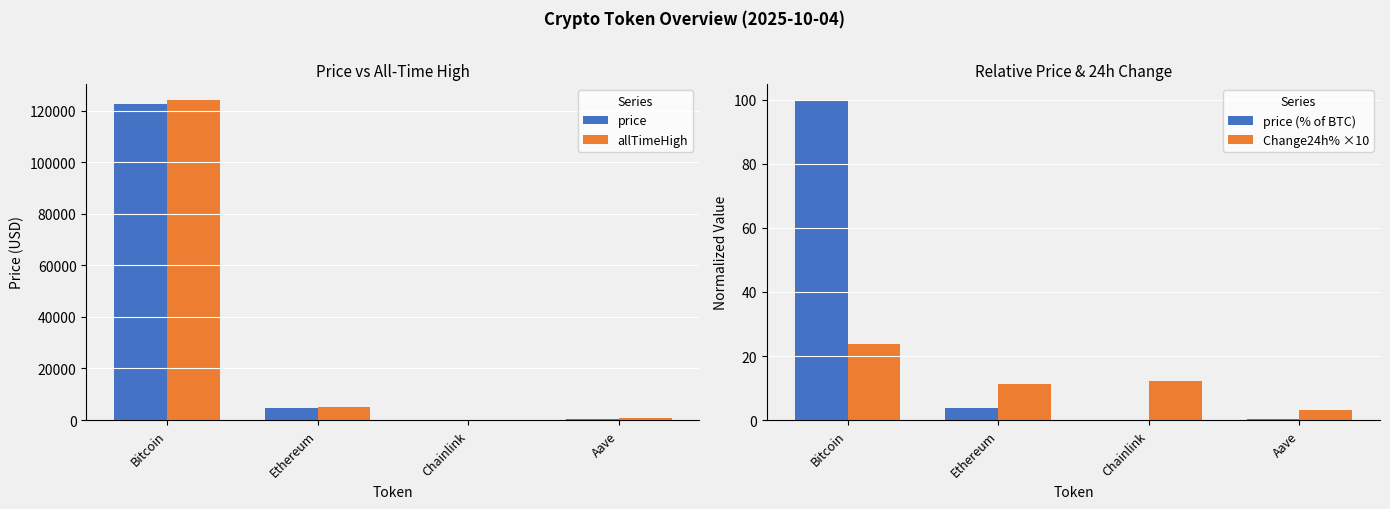

At which label does price (% of BTC) first exceed 3?

Bitcoin